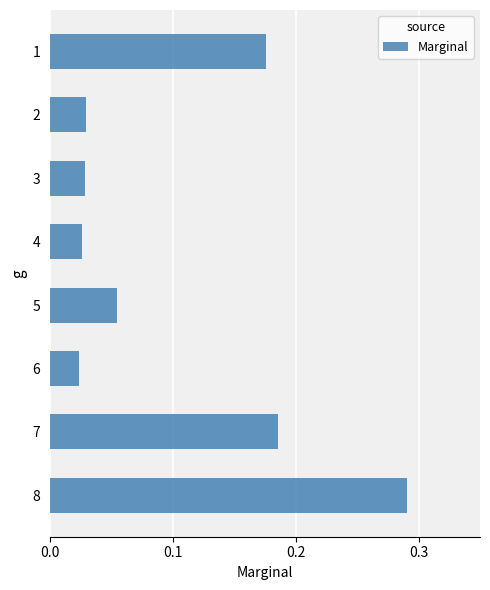

The chart shows a value of 0.1 at 7. True or false?

False